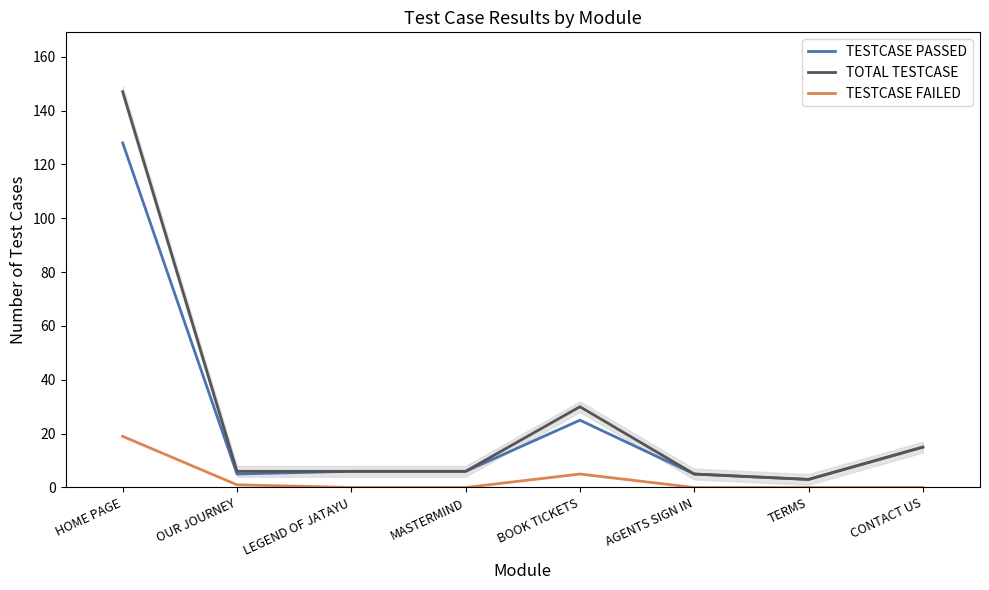

The value of TESTCASE PASSED at OUR JOURNEY is 5. True or false?

True